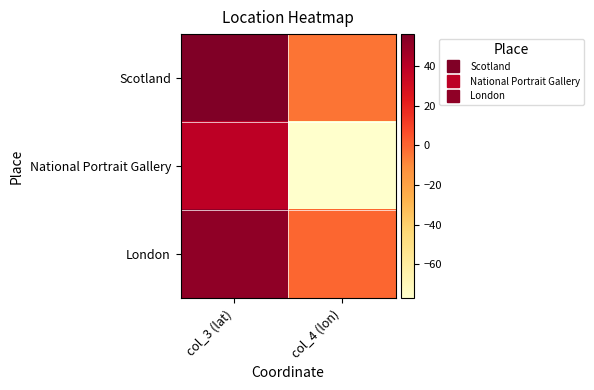

Reading right to left, list all the values displayed in this chart.

Scotland: col_4 (lon)=-4.0	col_3 (lat)=56.0
National Portrait Gallery: col_4 (lon)=-77.0	col_3 (lat)=38.9
London: col_4 (lon)=-0.1	col_3 (lat)=51.5